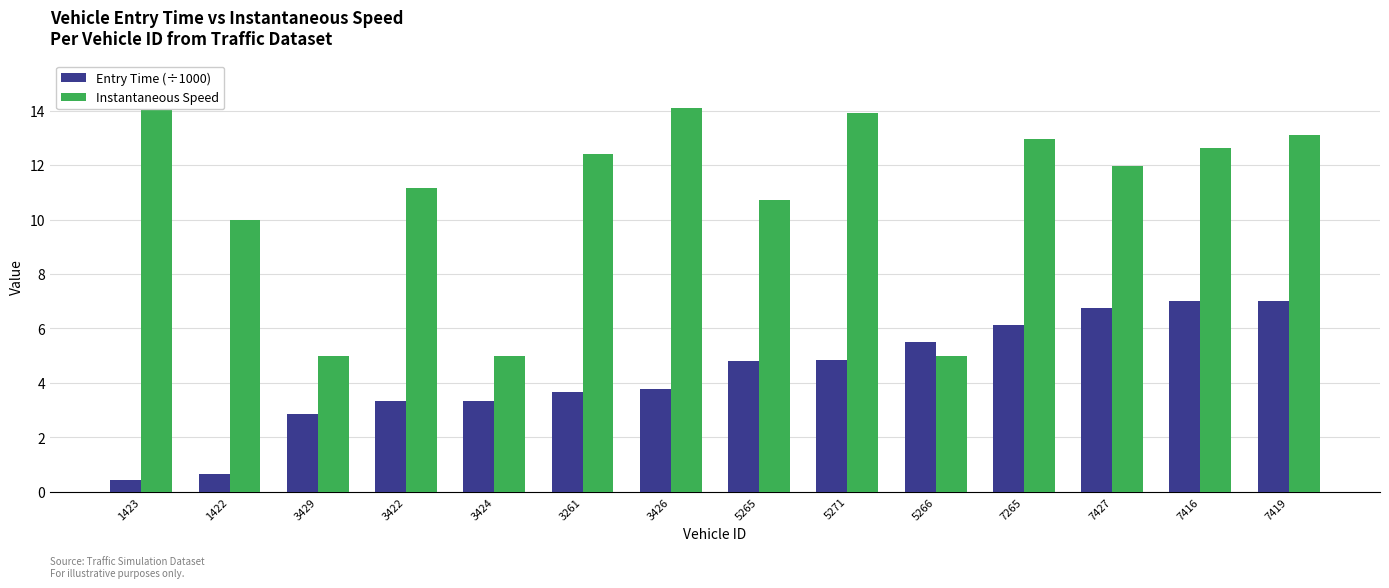

What value does the Entry Time (÷1000) series have at 1423?

0.4